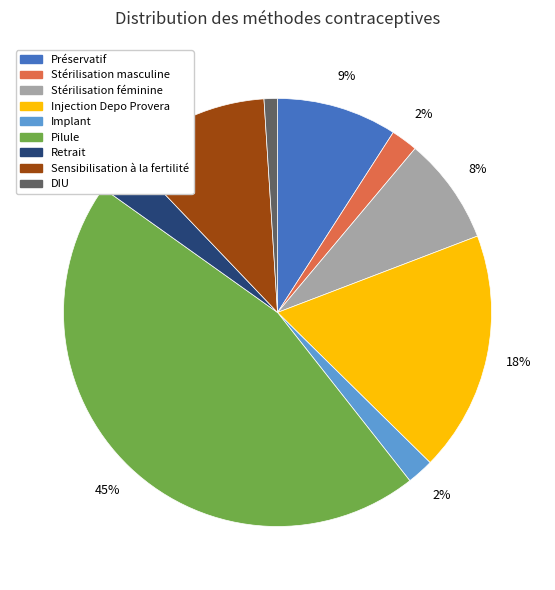

Which category has the biggest portion of the pie?

Pilule